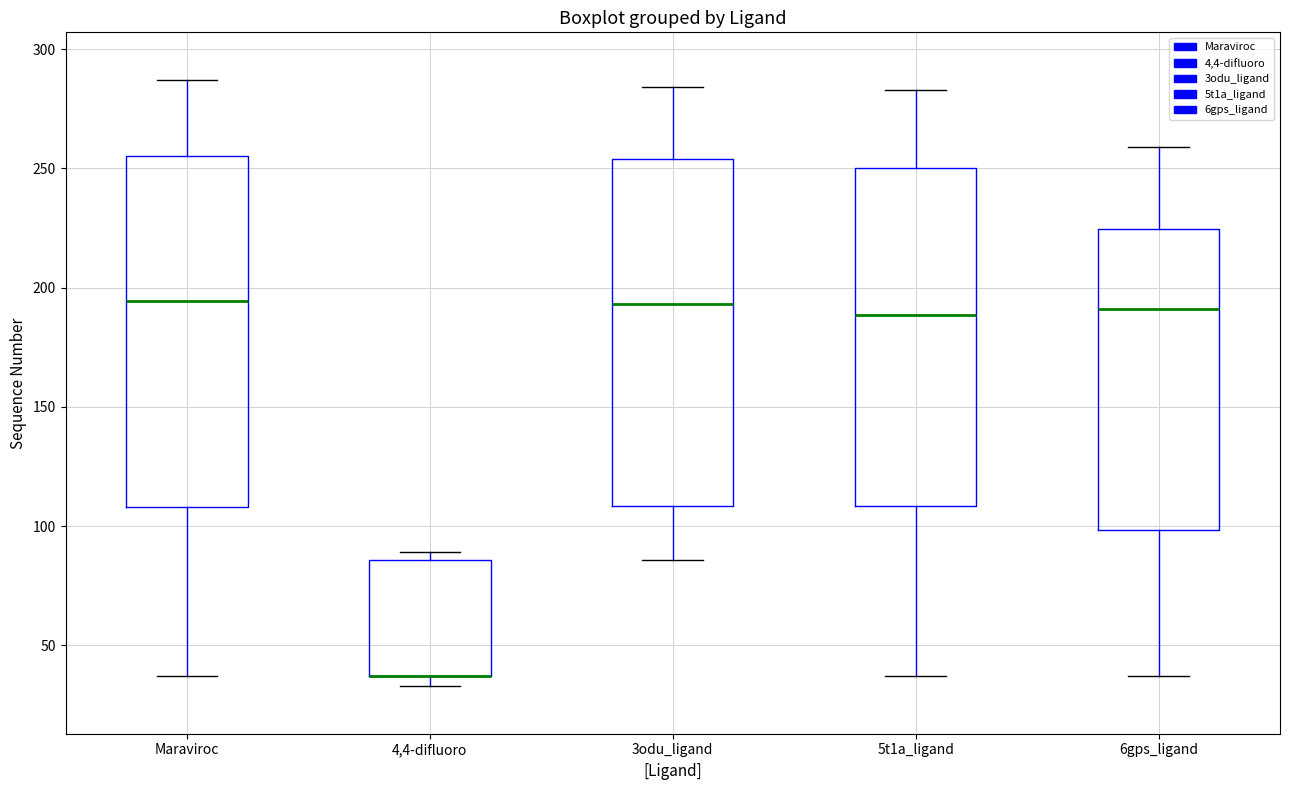

Reading left to right, read every box against the y-axis: the position of its median line, the range the box covers, and the ends of its whiskers. The values are not printed on the chart, so give them approximately, as read against the axis.

Maraviroc: median 195, box 110 to 255, whiskers 35 to 285
4,4-difluoro: median 35 (drawn on the box's lower edge), box 35 to 85, whiskers 35 (just below the box's lower edge) to 90
3odu_ligand: median 195, box 110 to 255, whiskers 85 to 285
5t1a_ligand: median 190, box 110 to 250, whiskers 35 to 285
6gps_ligand: median 190, box 100 to 225, whiskers 35 to 260